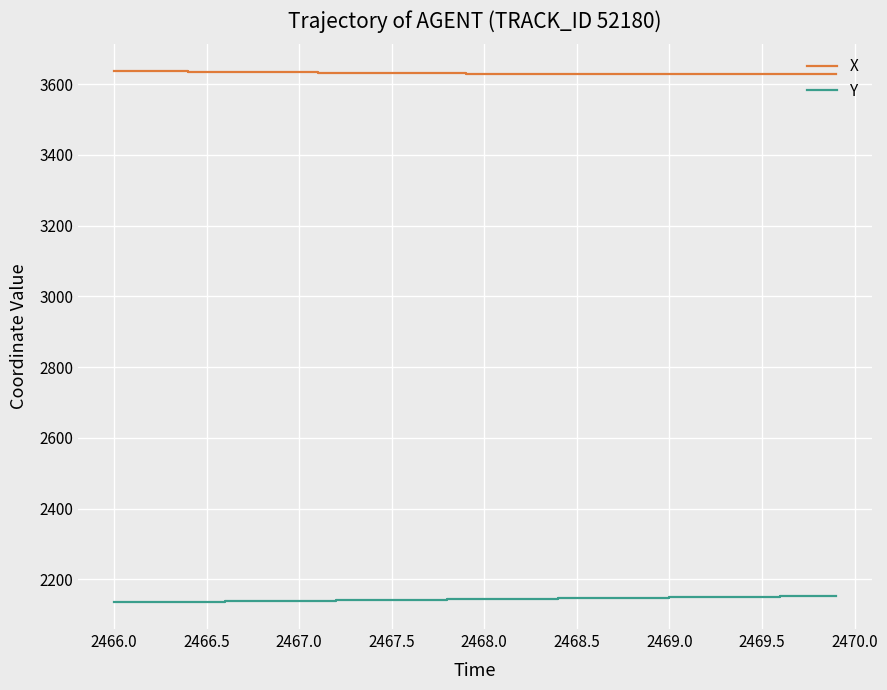

Which series has the largest total across all categories?

X